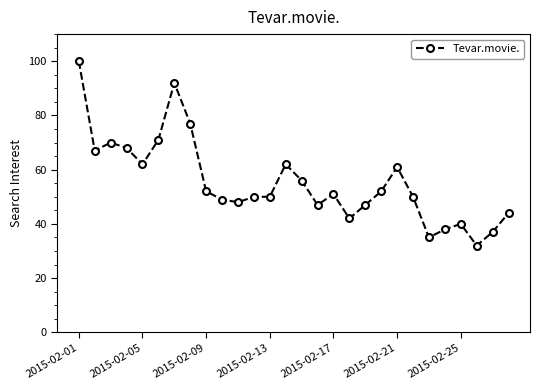

What is the sum of all values?

1550